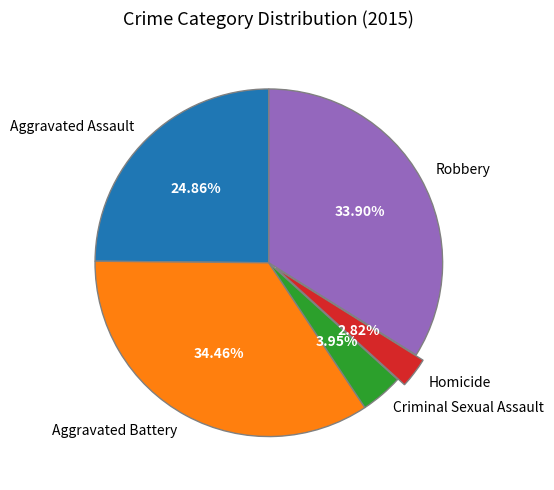

Rank the categories by value from lowest to highest.

Homicide, Criminal Sexual Assault, Aggravated Assault, Robbery, Aggravated Battery